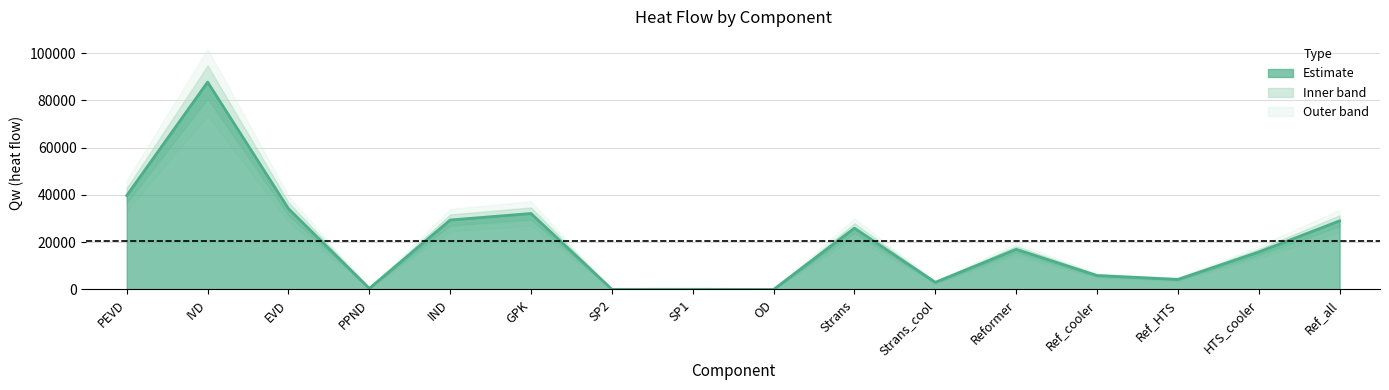

What is the difference between the maximum and minimum values?

87772.3